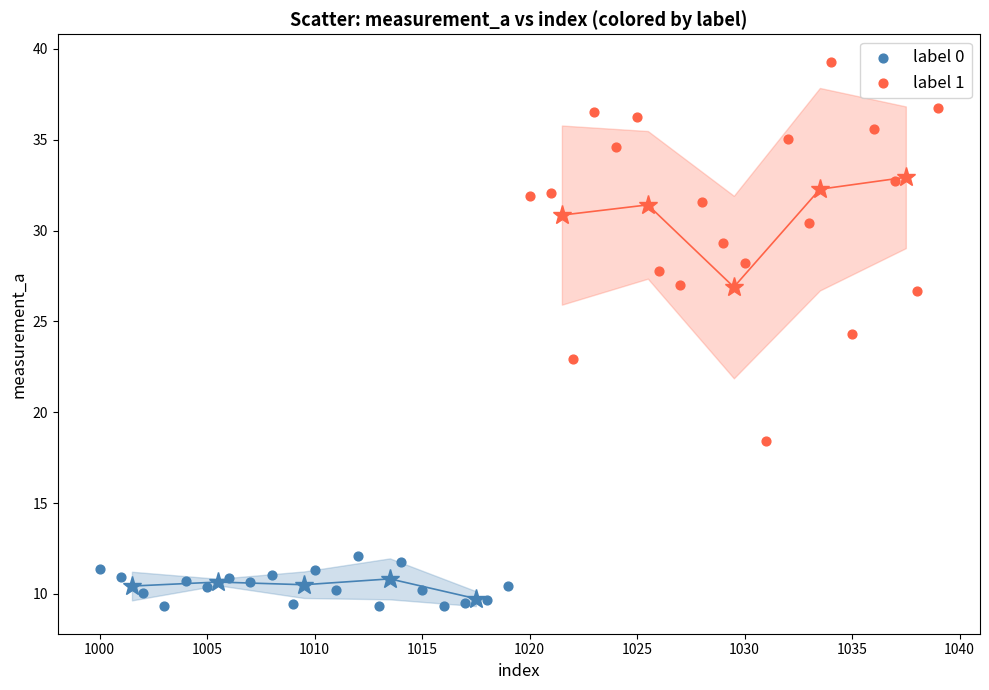

Which series has the largest Y range (max minus min)?

label 1